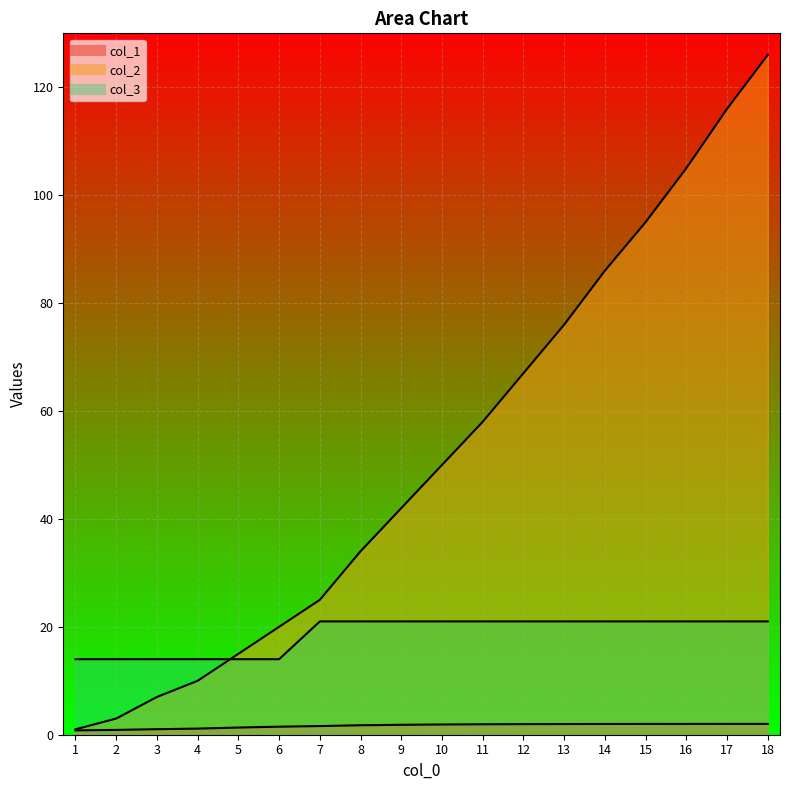

How many lines are shown in the chart?

3